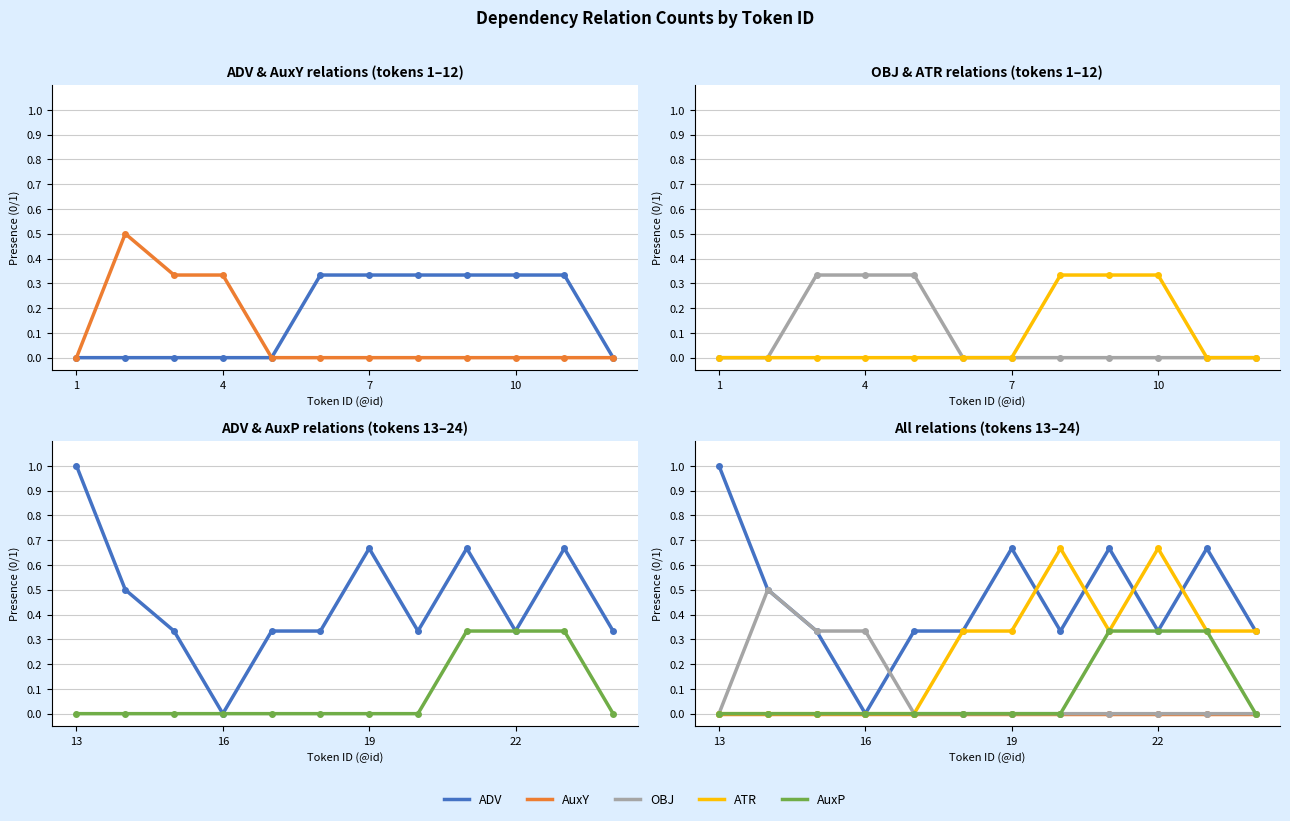

Does the chart have visible grid lines?

Yes